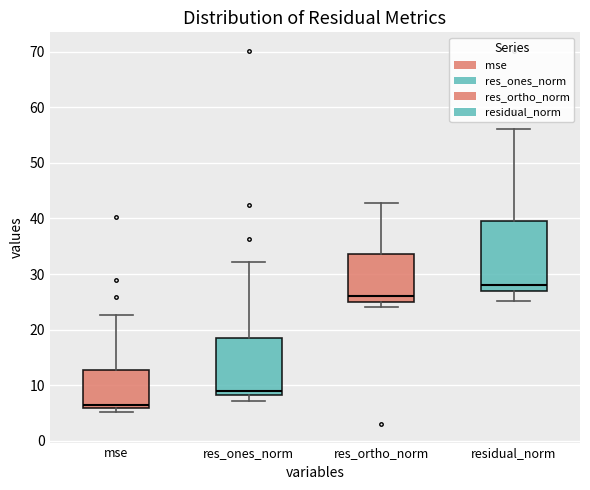

Reading left to right, read every box against the y-axis: the position of its median line, the range the box covers, and the ends of its whiskers. The values are not printed on the chart, so give them approximately, as read against the axis.

mse: median 6 (just above the box's lower edge), box 6 to 13, whiskers 5 to 23
res_ones_norm: median 9, box 8 to 18, whiskers 7 to 32
res_ortho_norm: median 26, box 25 to 34, whiskers 24 to 43
residual_norm: median 28, box 27 to 39, whiskers 25 to 56